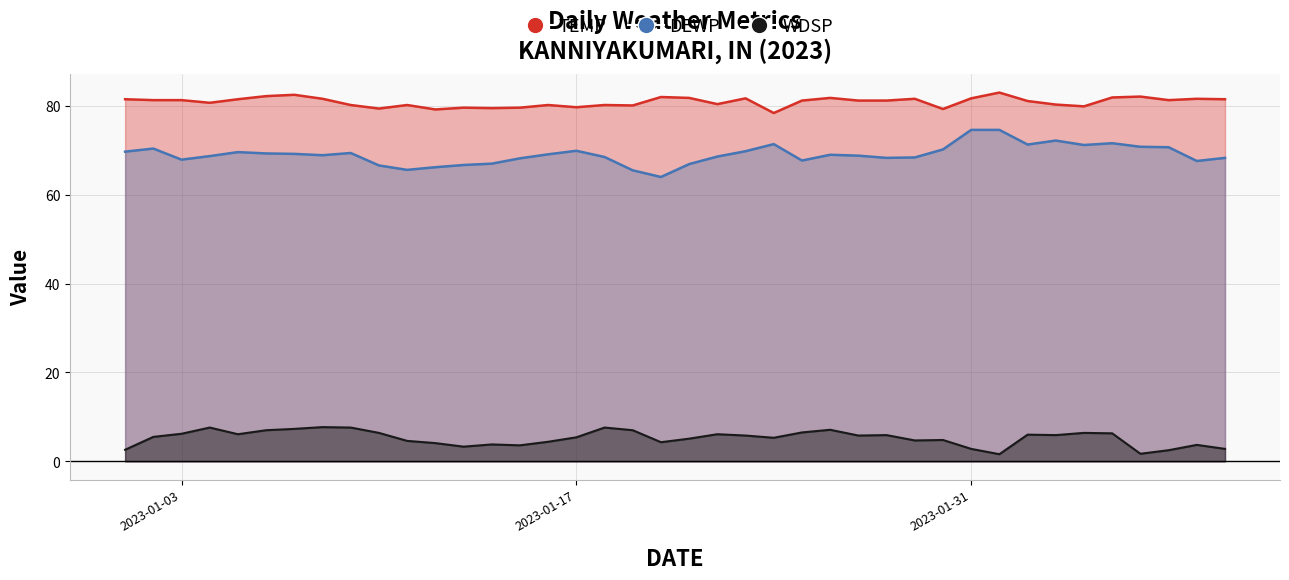

What is the greatest value displayed?

83.0